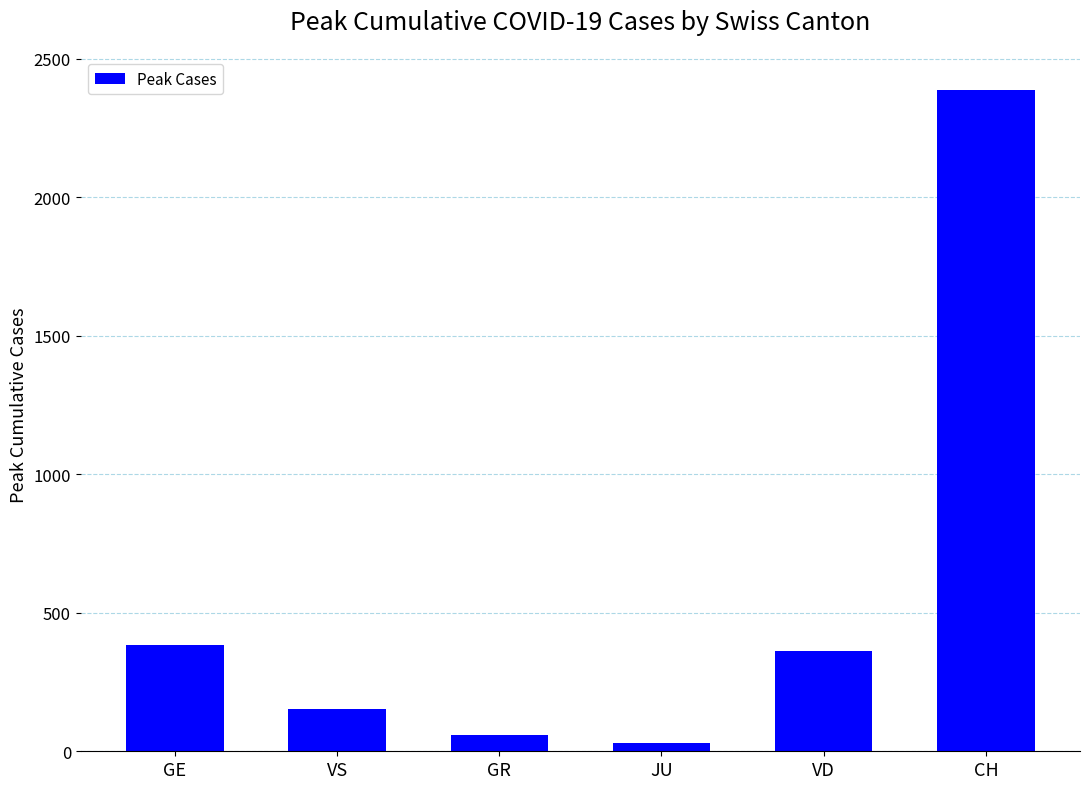

At which label does the data first exceed 363?

GE